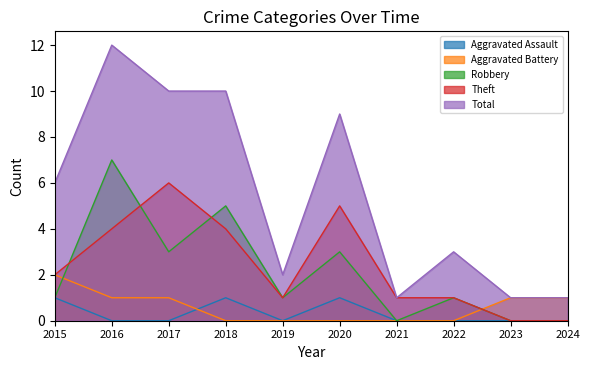

Is the value of Aggravated Assault at 2019 greater than the value of Total at 2020?

No